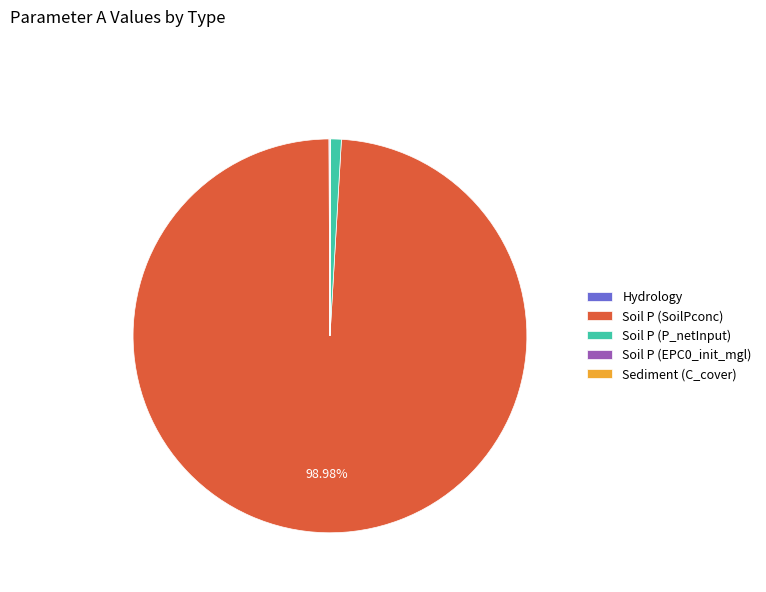

What is the majority slice?

Soil P (SoilPconc)